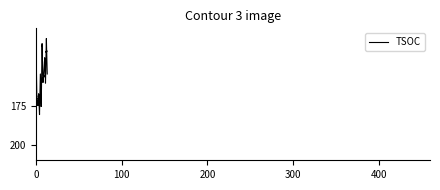

What is the average value?

158.1